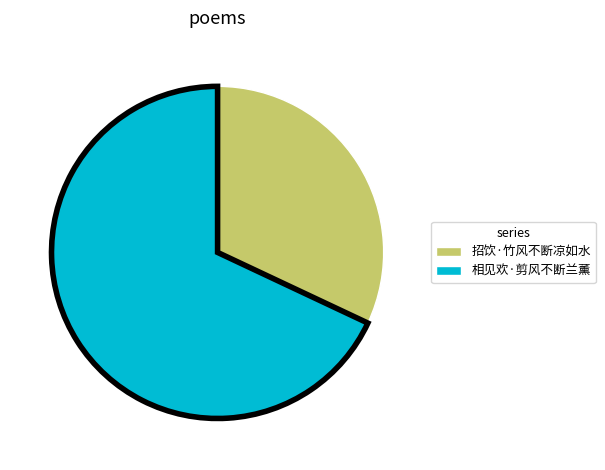

What is the majority slice?

相见欢·剪风不断兰薰